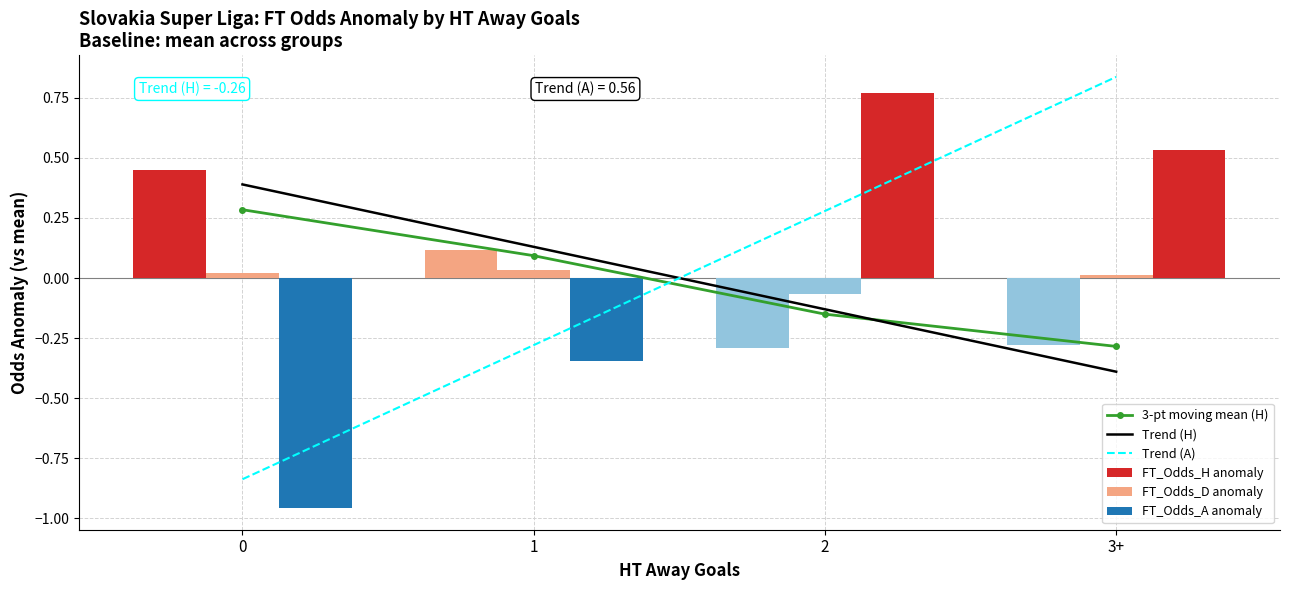

What is the spread (max minus min) of values at 3+?

1.2